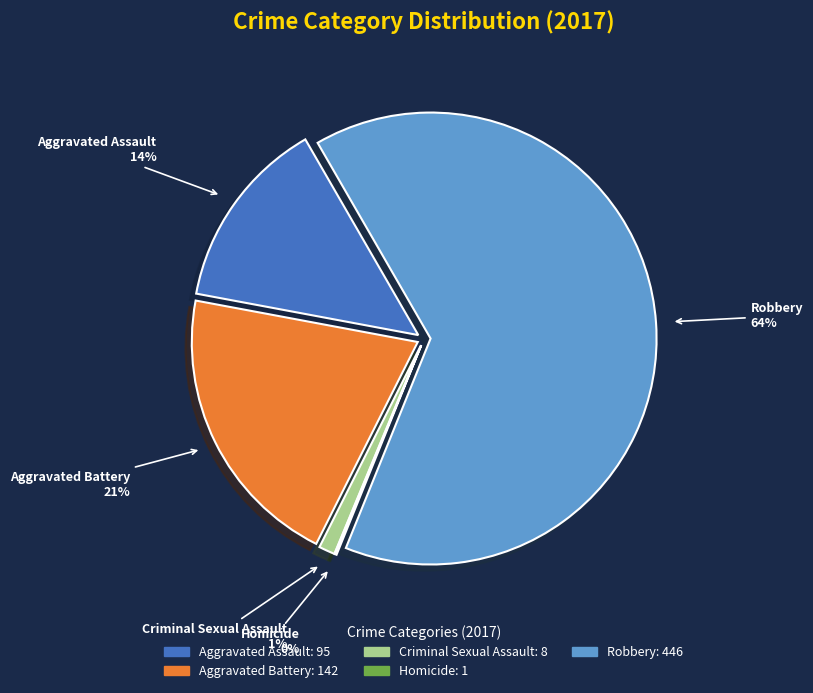

What percentage is the Criminal Sexual Assault slice, to the nearest percent?

1%